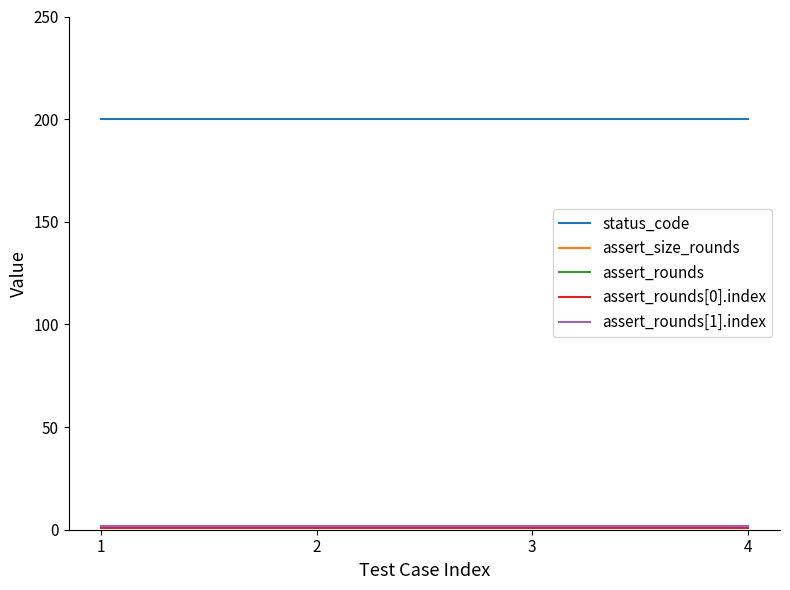

Reading left to right, list all the values displayed in this chart.

status_code: 1=200	2=200	3=200	4=200
assert_size_rounds: 1=2	2=2	3=2	4=2
assert_rounds: 1=2	2=2	3=2	4=2
assert_rounds[0].index: 1=1	2=1	3=1	4=1
assert_rounds[1].index: 1=2	2=2	3=2	4=2